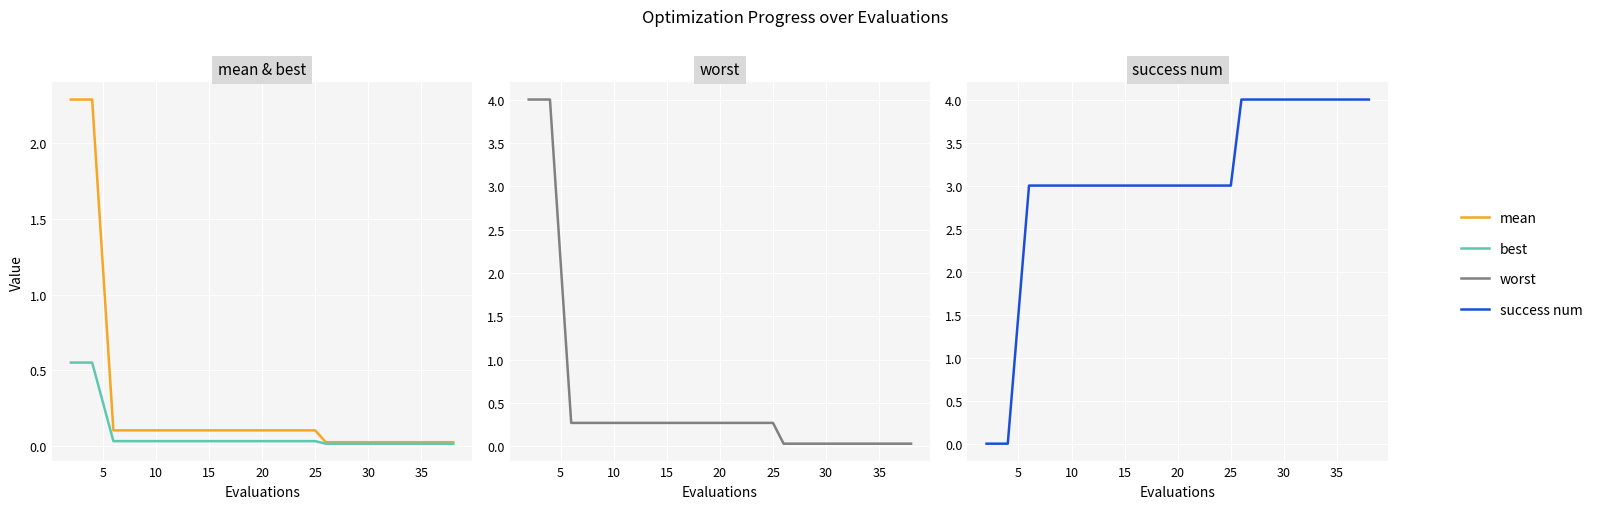

How many lines are shown in the chart?

4